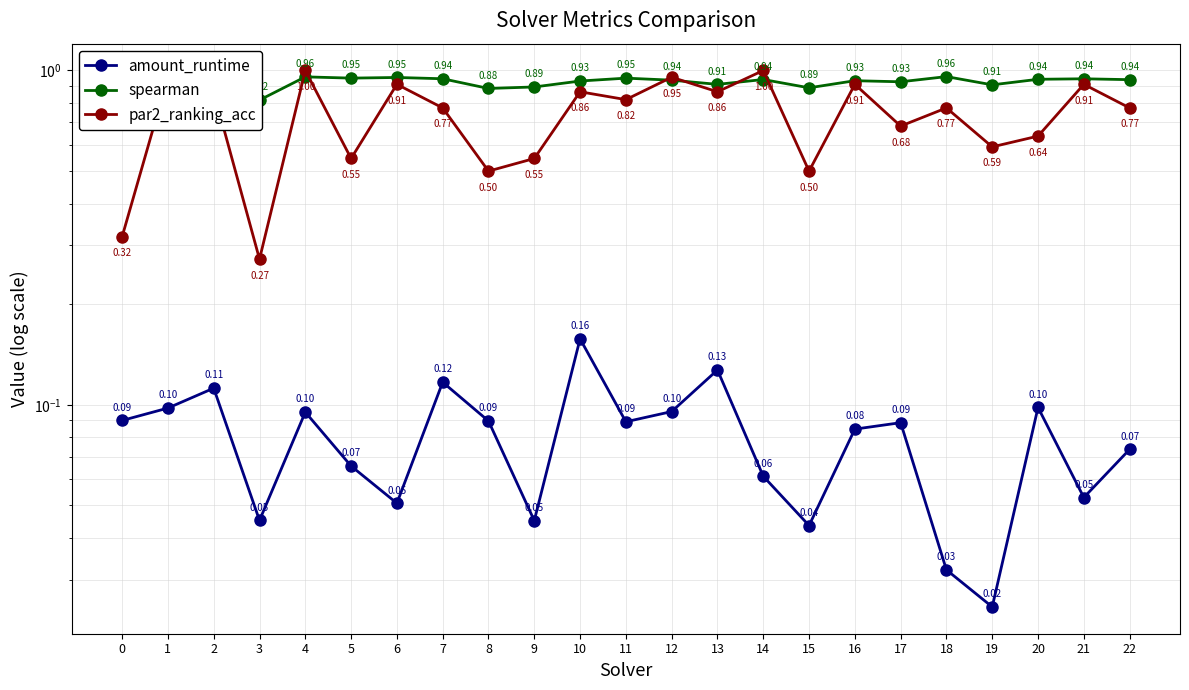

How many interior local valleys does the amount_runtime series have?

7